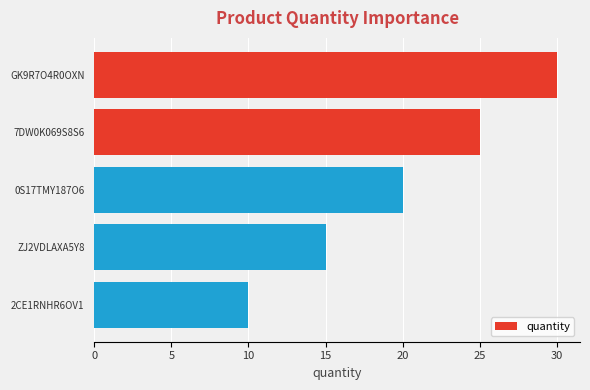

Count the number of data series in this chart.

1